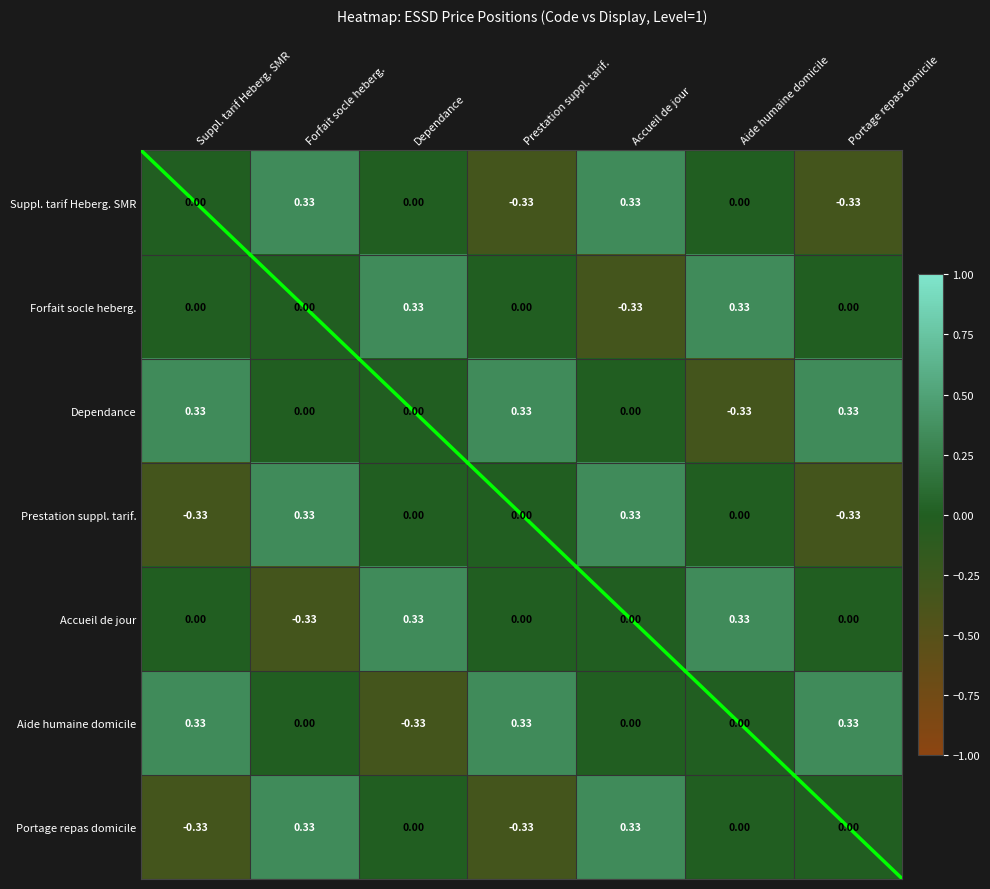

At how many categories does at least one series exceed 0?

7